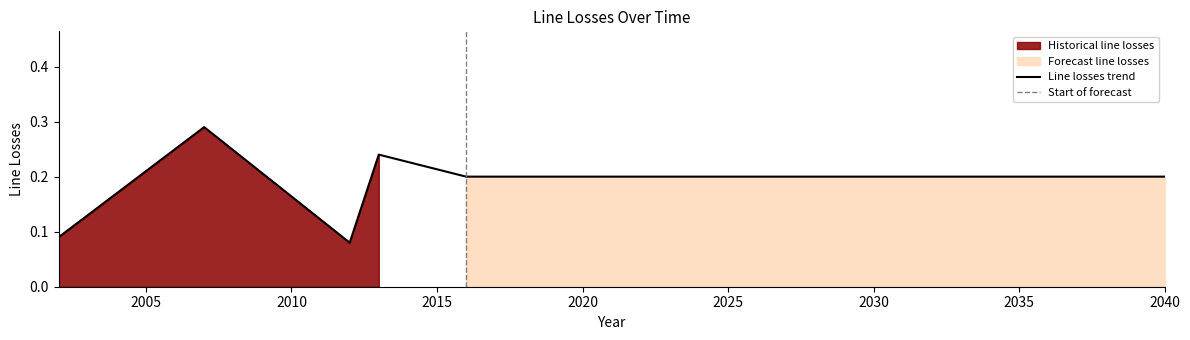

What is the maximum value shown in the chart?

0.3